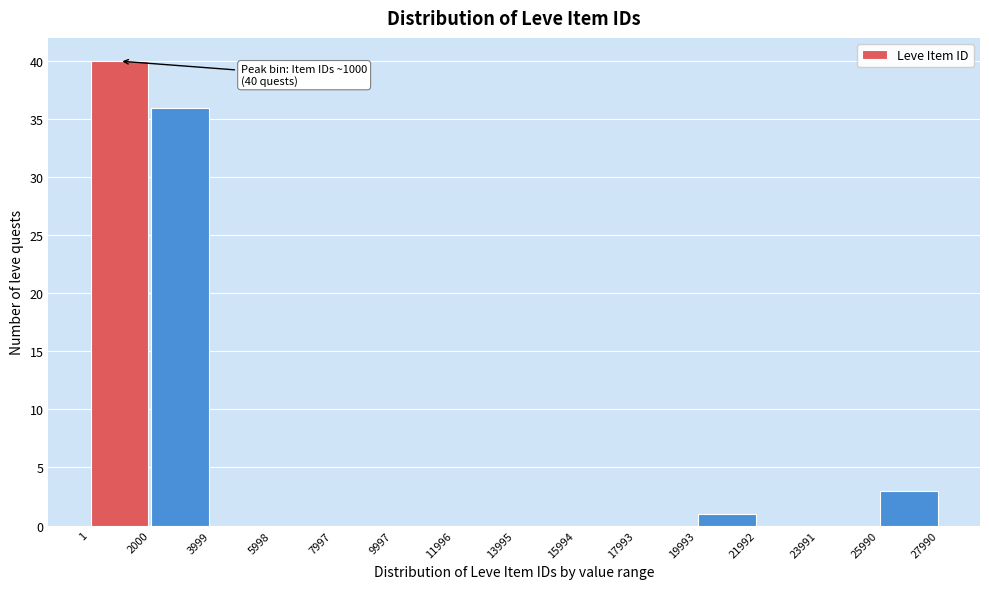

Which range on the x-axis has the tallest bar?

1 to 2000